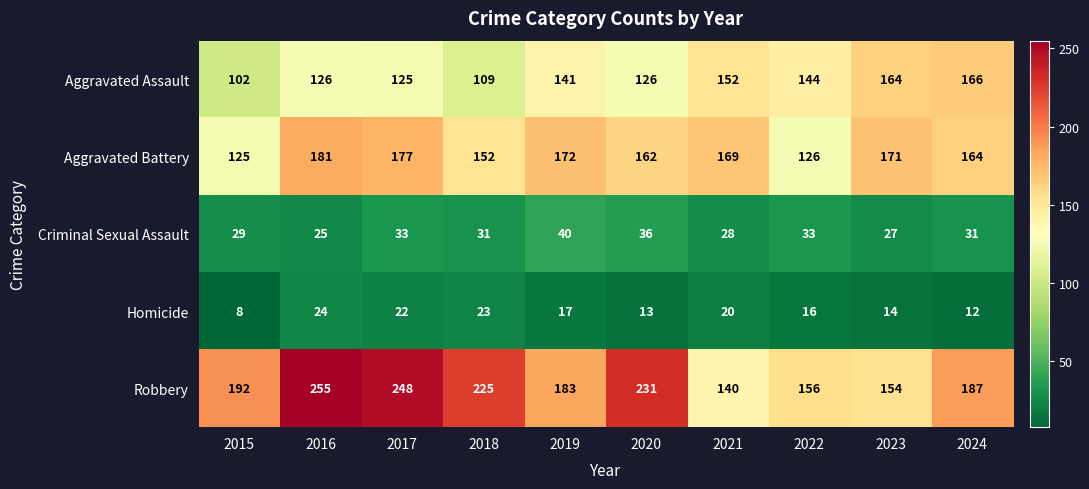

At which category is the sum across all series the highest?

2016